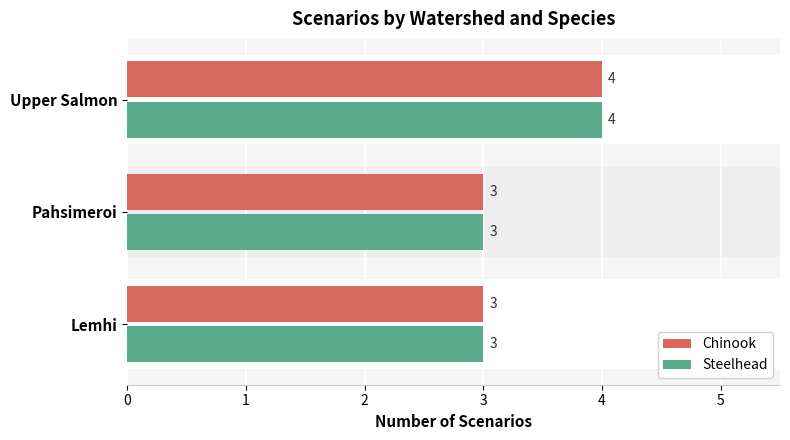

Between Lemhi and Pahsimeroi, which series saw the biggest shift?

Chinook